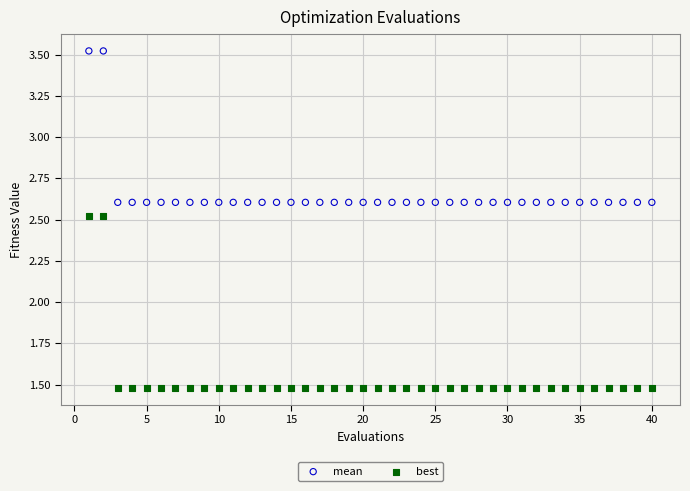

Across all data points, what is the range of X values (max minus min)?

39.0